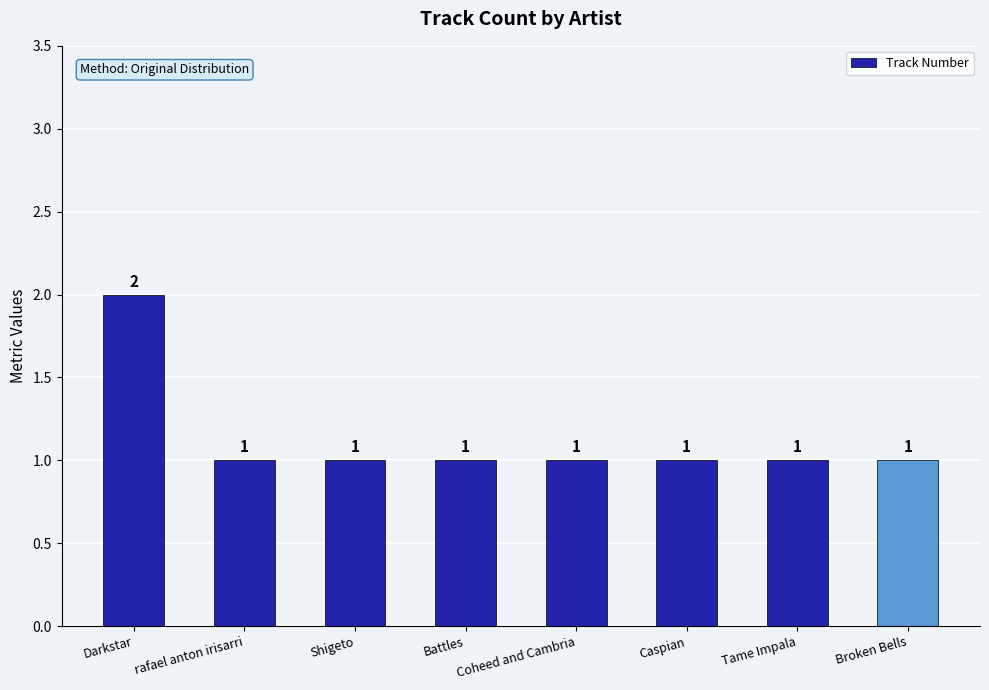

True or false: the data shows 1 at Coheed and Cambria.

True